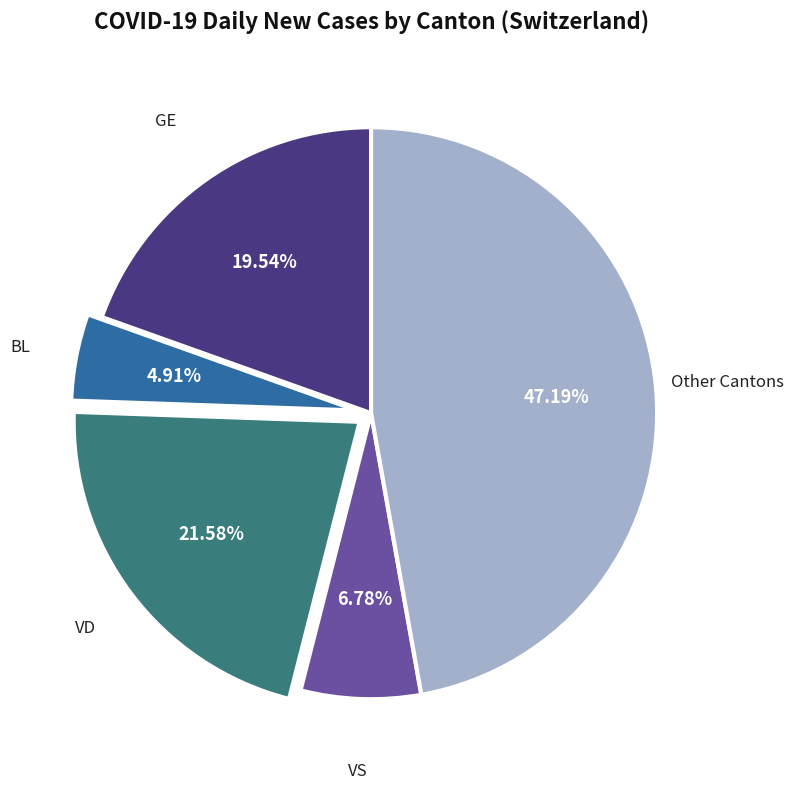

How many segments does this pie chart have?

5